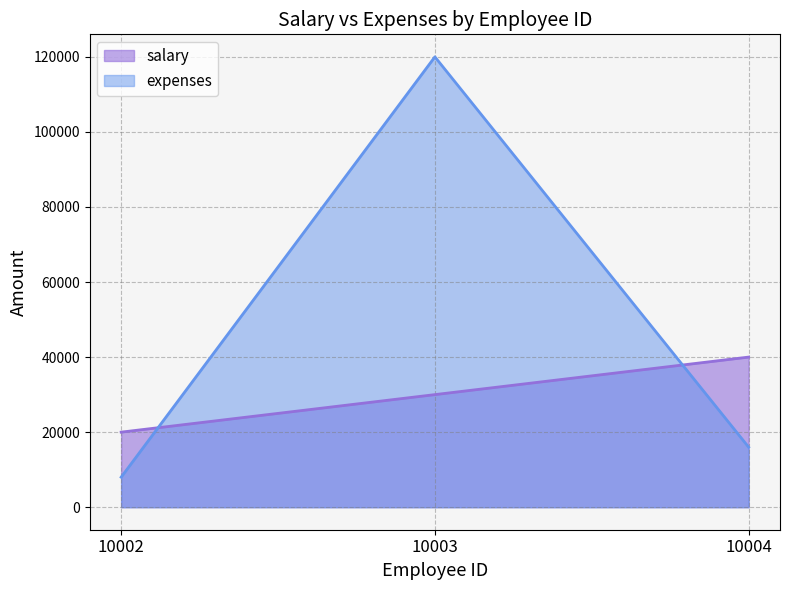

How many values in the salary series are below 30000?

1